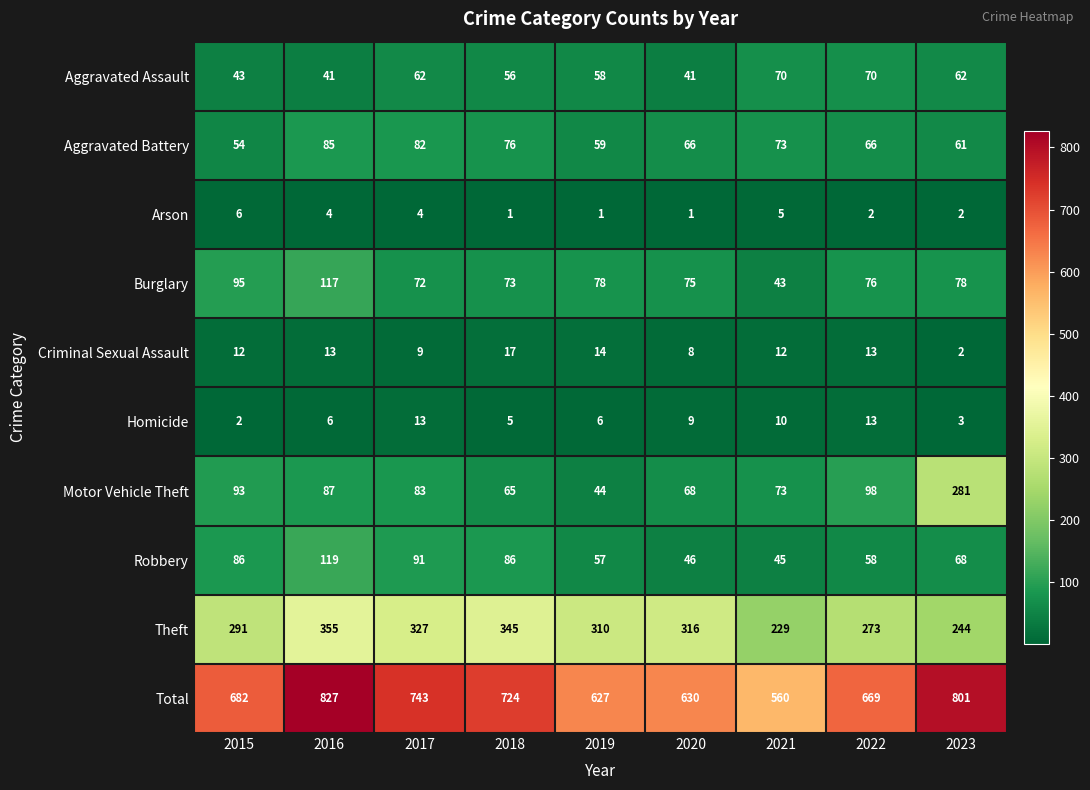

Which series has the largest range (max minus min)?

Total